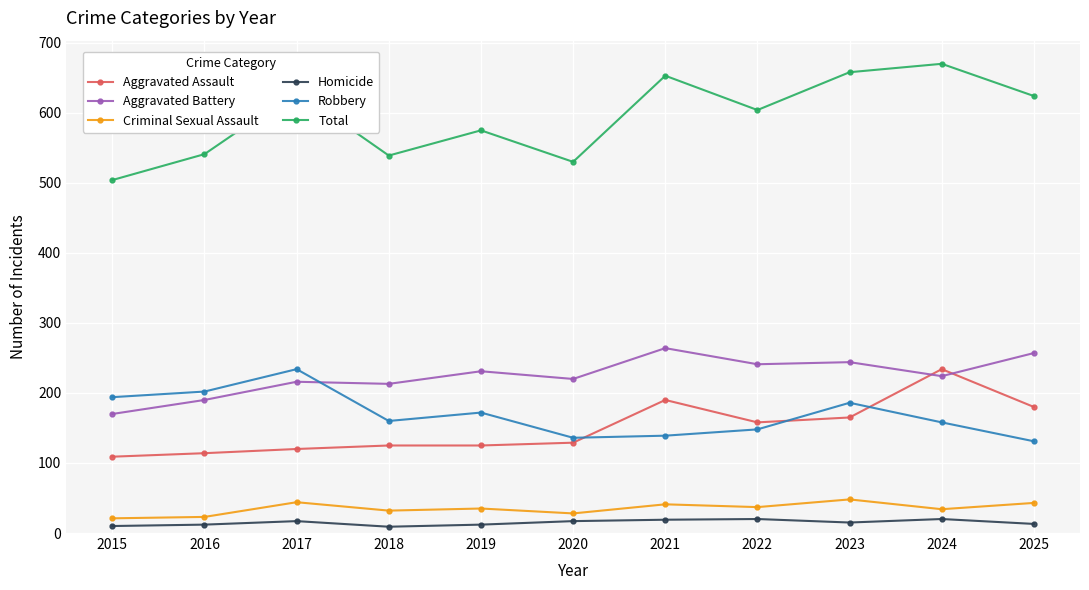

Which series changed the most between 2023 and 2025?

Robbery